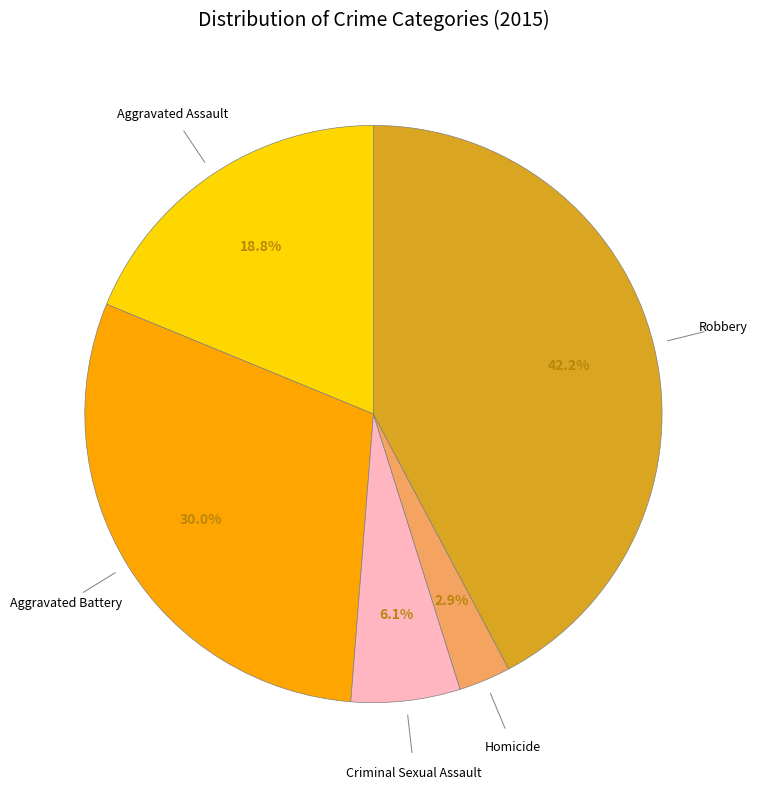

Does any single category account for the majority?

No